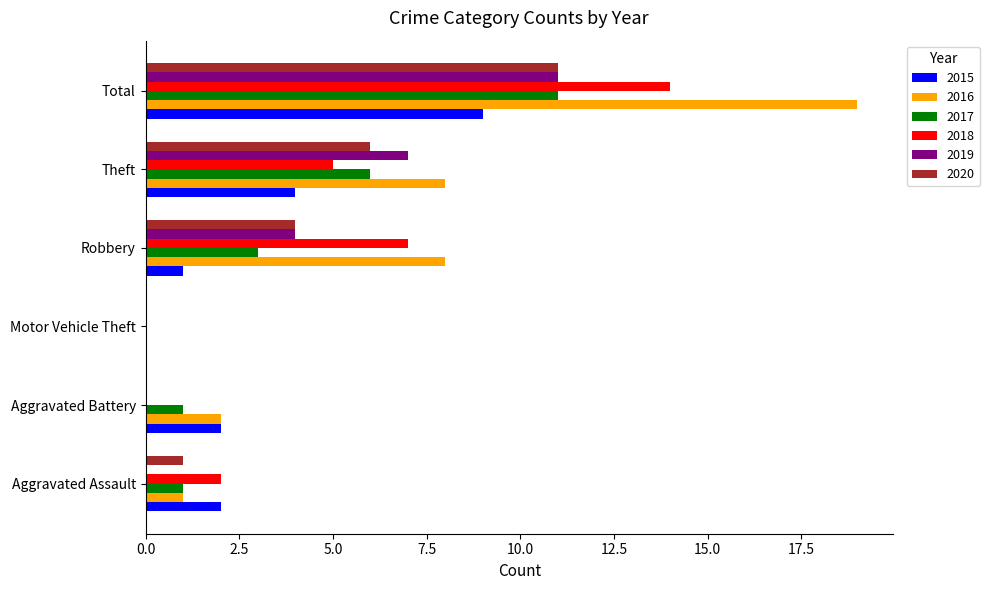

Which series has the largest total across all categories?

2016